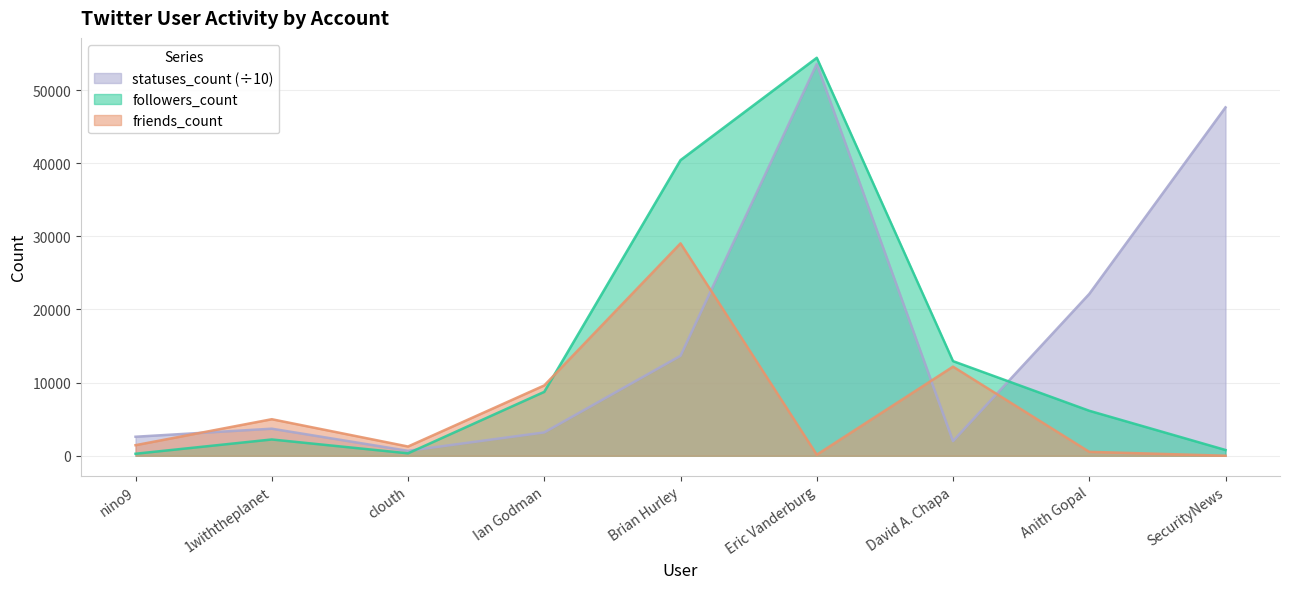

What are all the series names shown in the legend?

statuses_count (÷10), followers_count, friends_count